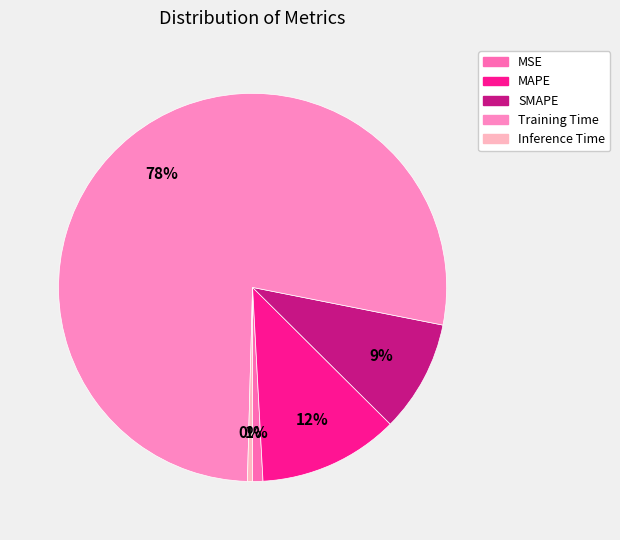

What is the largest slice in the pie chart?

Training Time